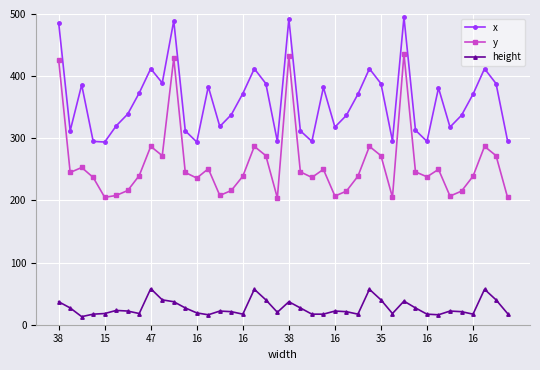

List the series in order of their peak value, lowest first.

height, y, x